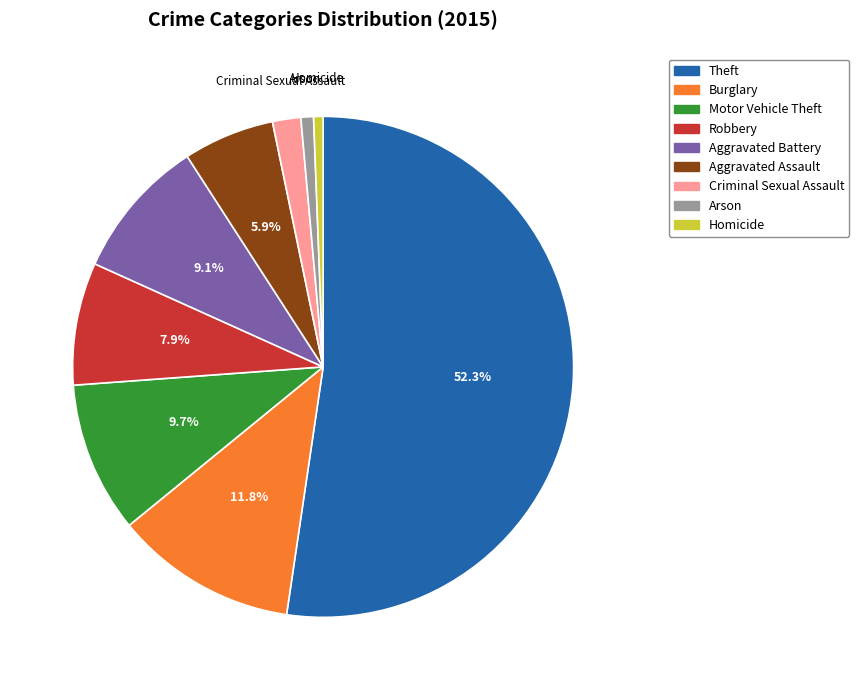

Between Criminal Sexual Assault and Theft, which is larger?

Theft